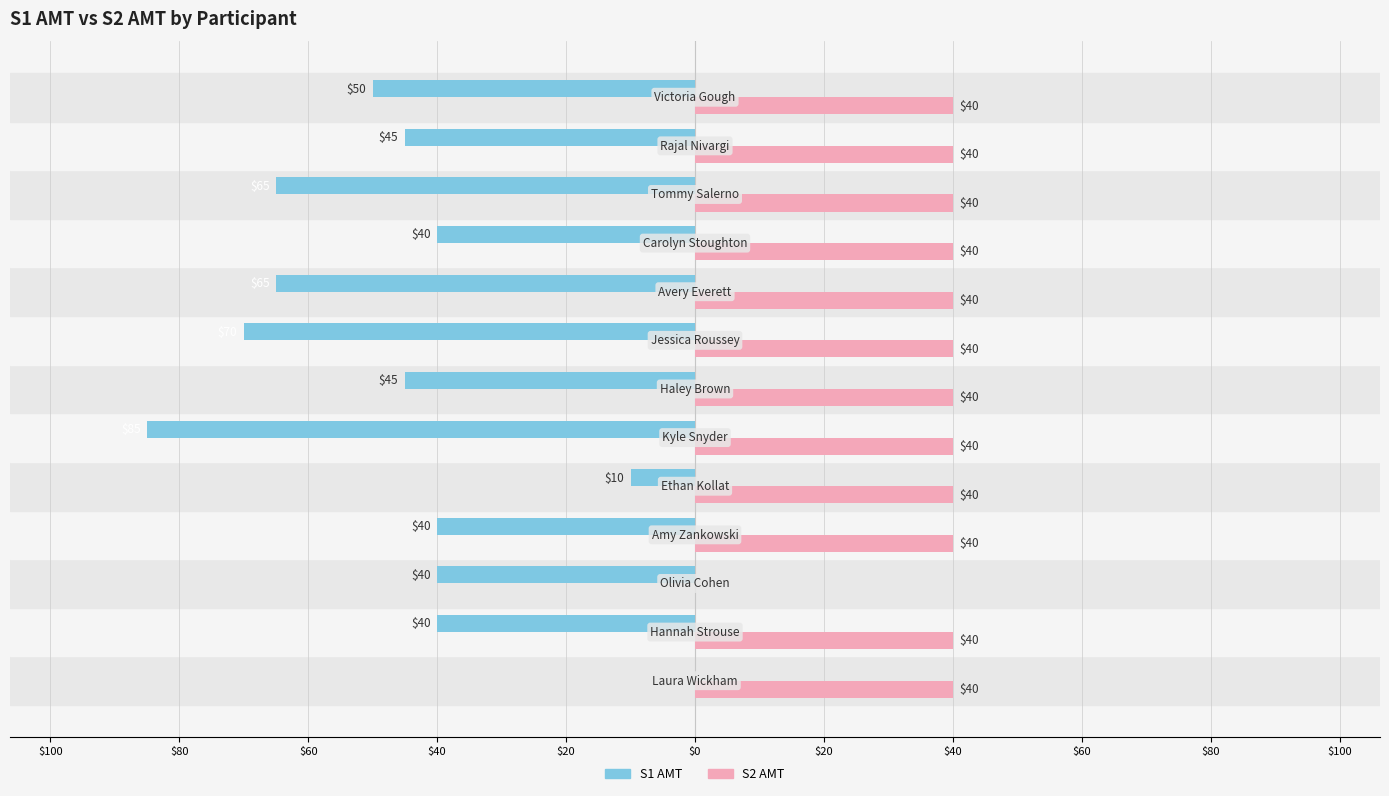

What are all the series names shown in the legend?

S1 AMT, S2 AMT